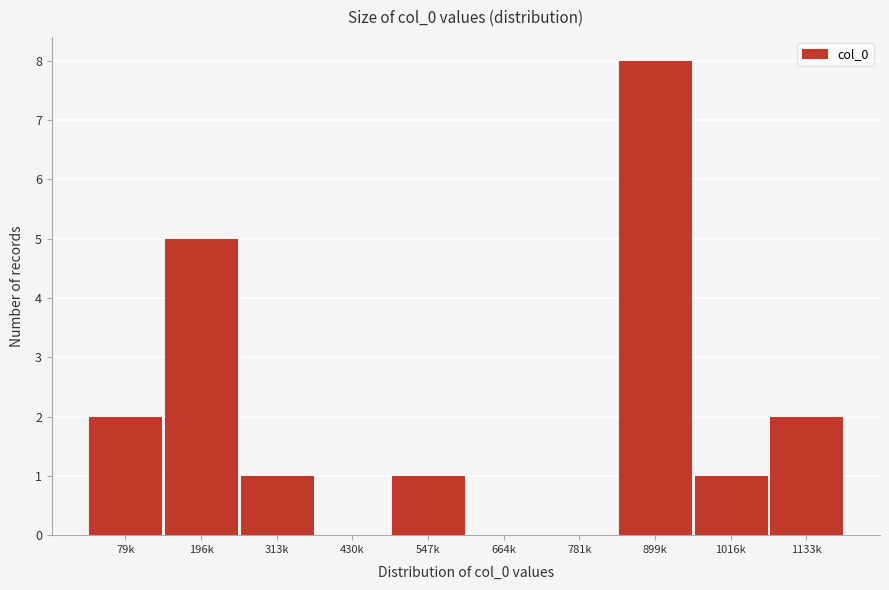

Reading left to right, transcribe all the data shown in this chart.

79k=2	196k=5	313k=1	430k=0	547k=1	664k=0	781k=0	899k=8	1016k=1	1133k=2